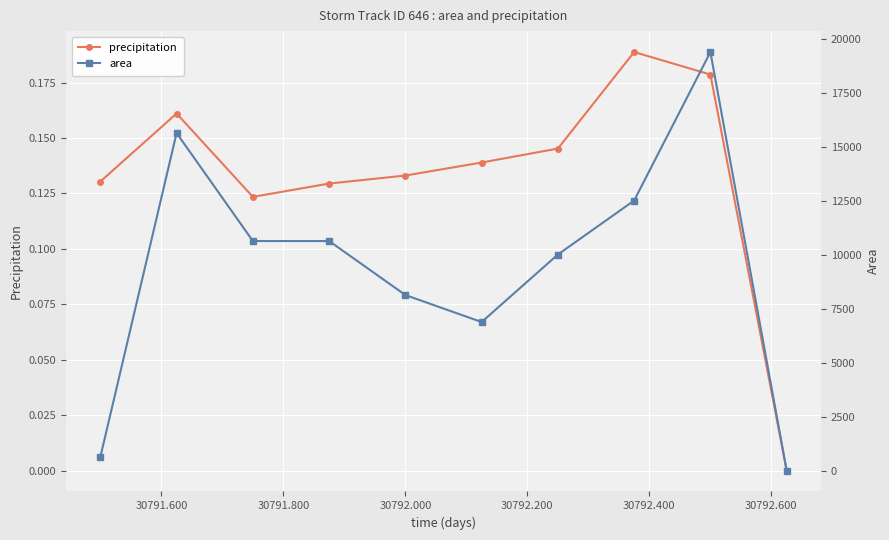

True or false: precip and area cross at least once.

False